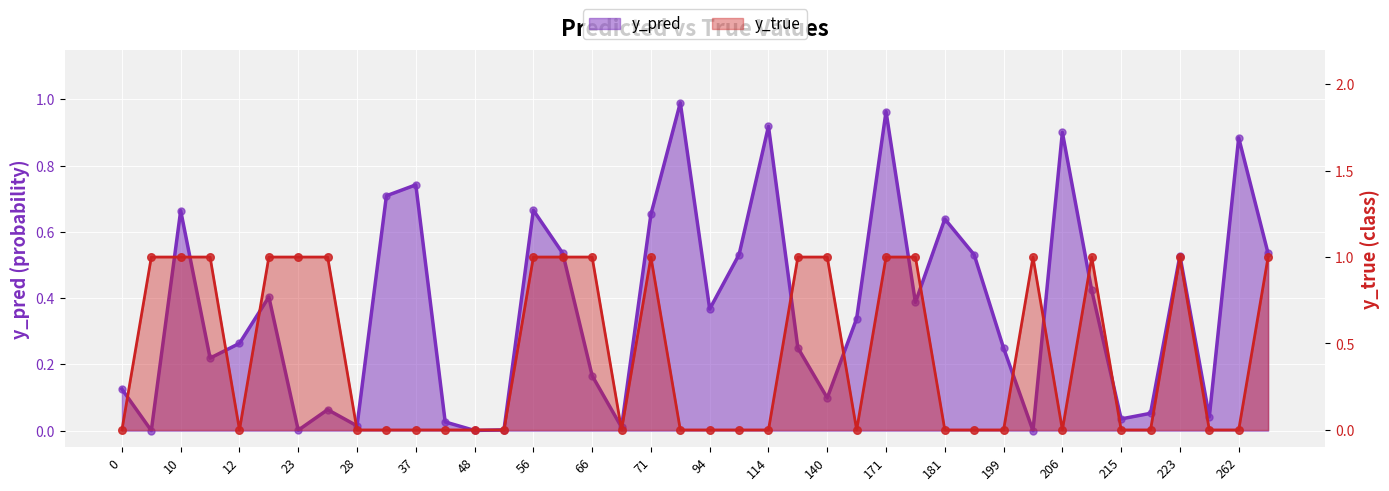

Which series has the largest total across all categories?

y_true